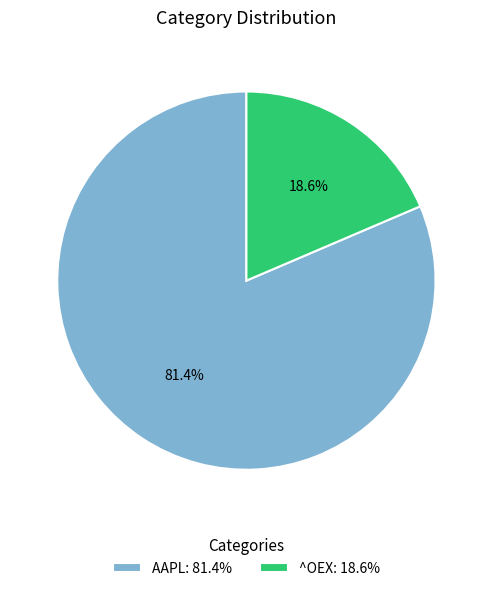

To the nearest percent, what percentage of the pie is AAPL?

81%